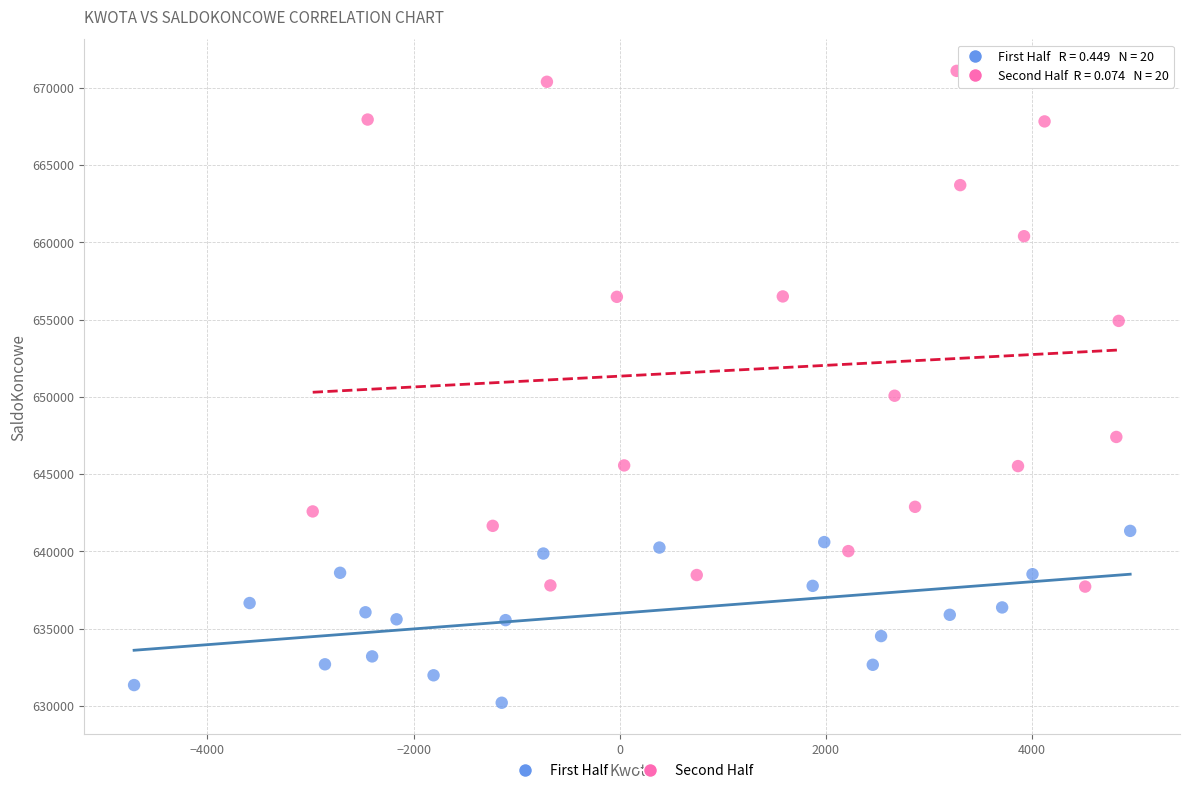

Which series has the widest spread of Y values?

Second Half